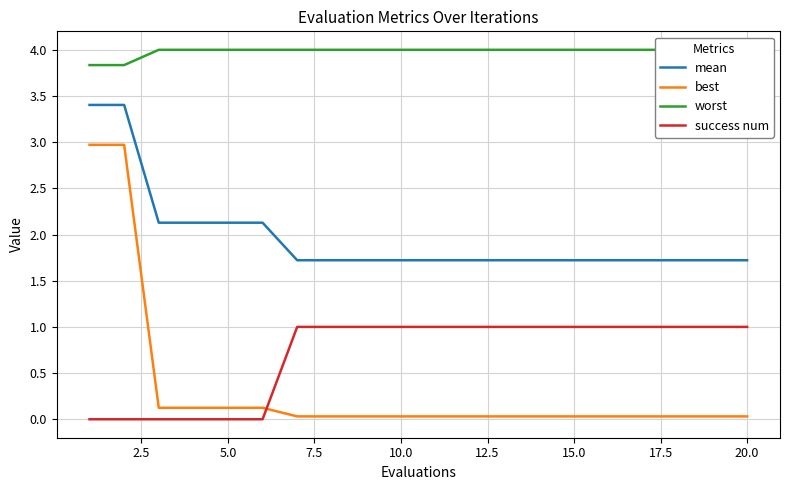

What is the highest value of the mean series?

3.4